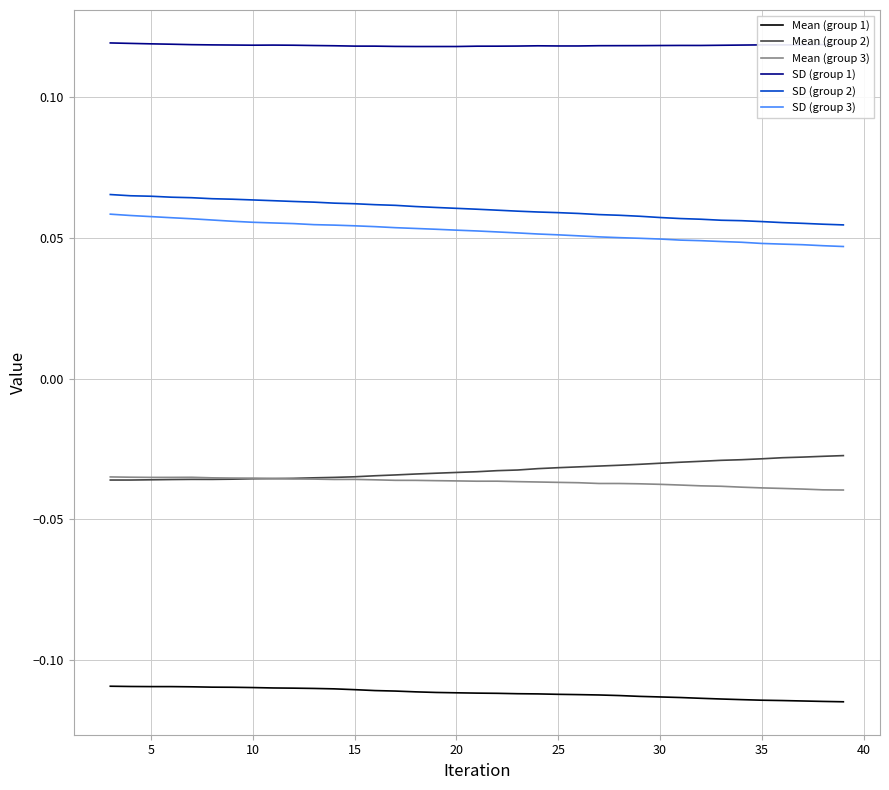

True or false: SD (group 2) and Mean (group 1) intersect in this chart.

False